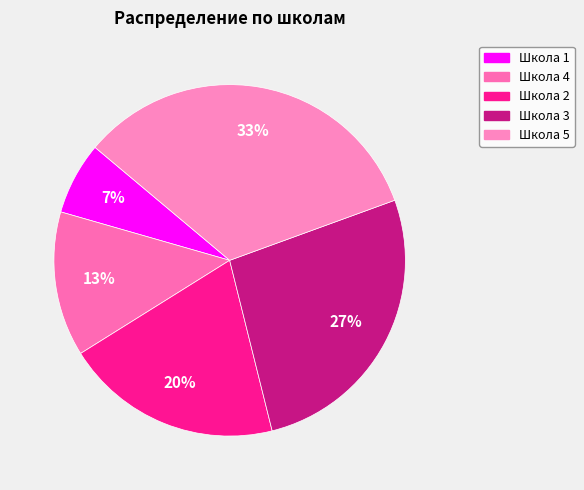

Which category has the biggest portion of the pie?

Школа 5